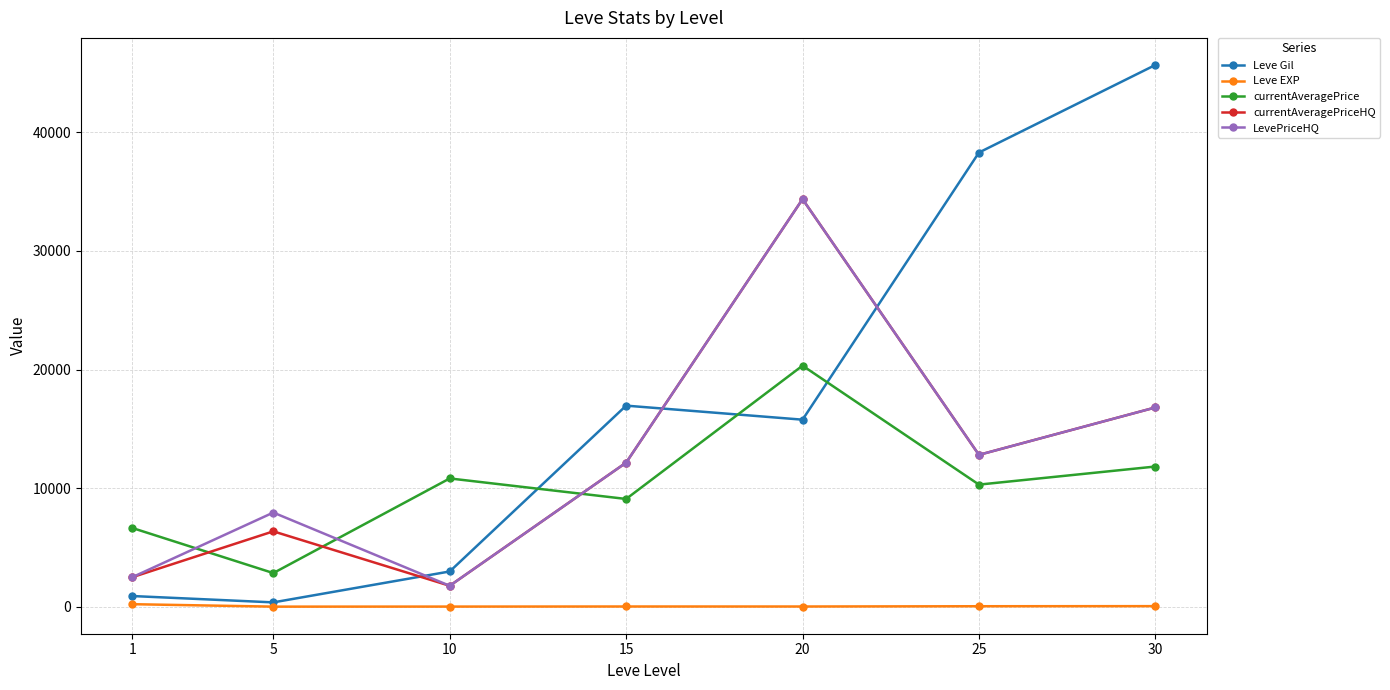

Is this an area chart (filled region under the line)?

No